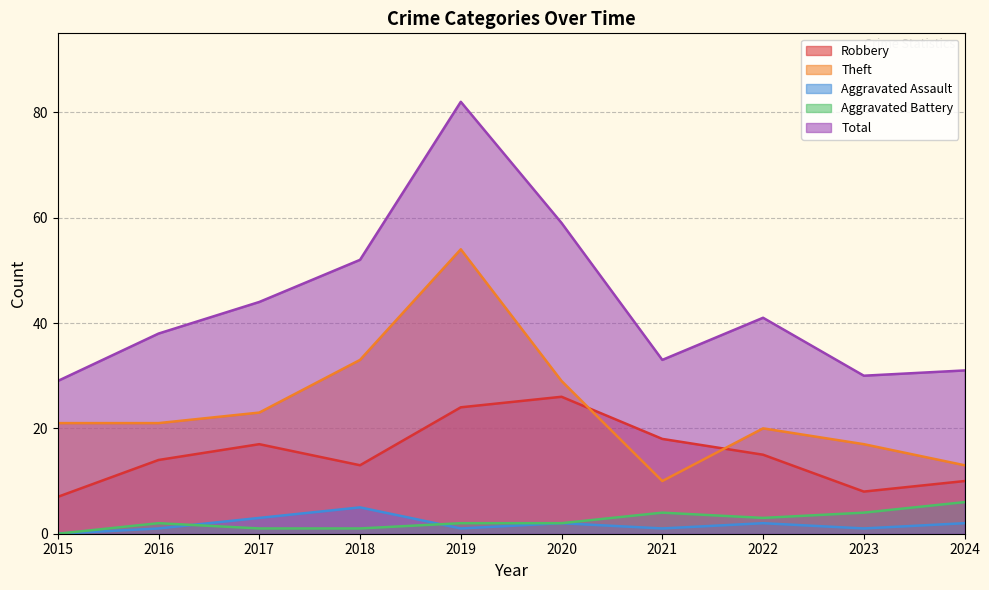

True or false: Theft and Aggravated Battery cross at least once.

False